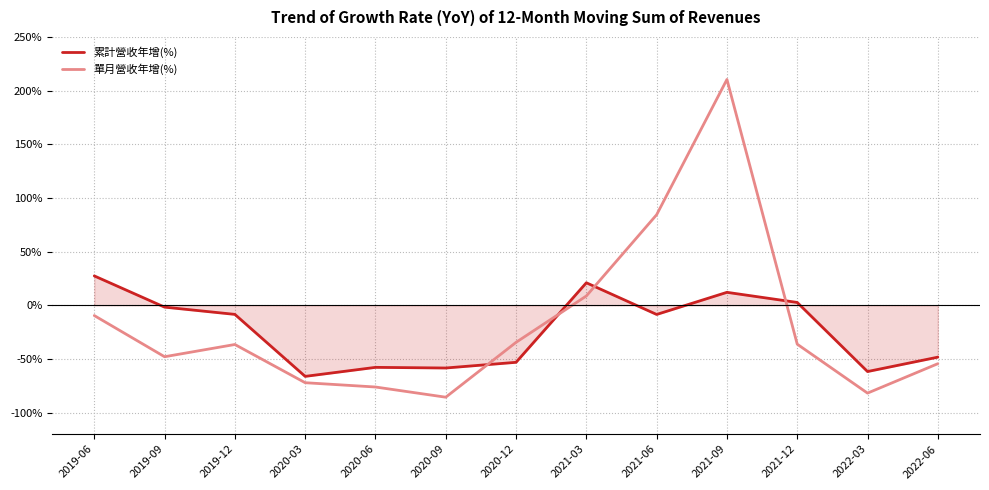

How many lines are shown in the chart?

2